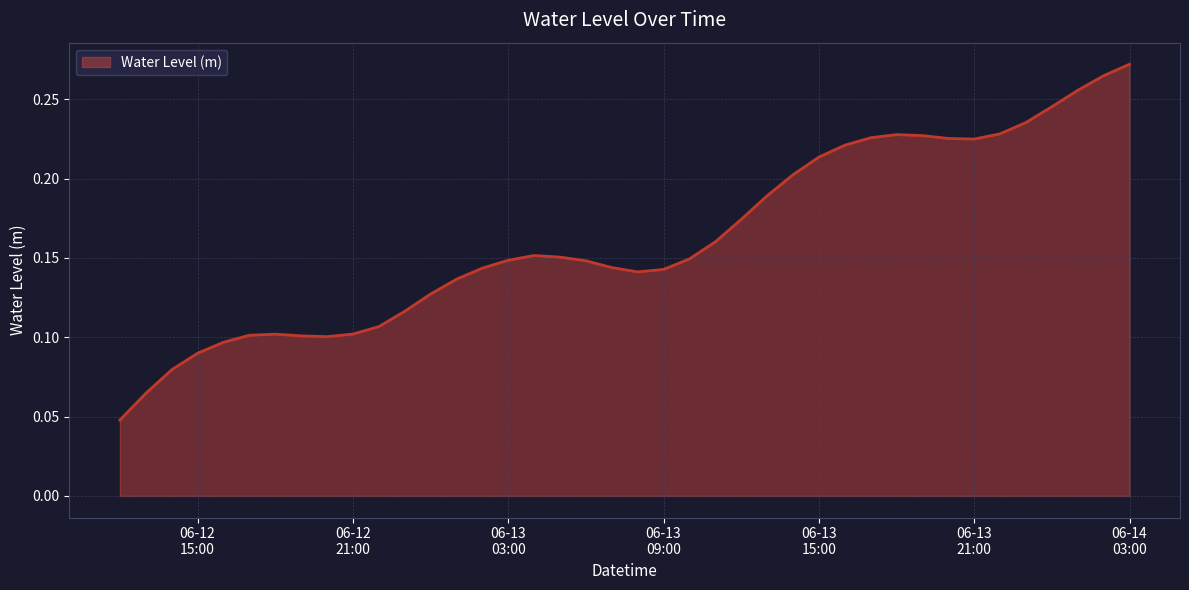

How many points are higher than both their immediate neighbors (excluding endpoints)?

3